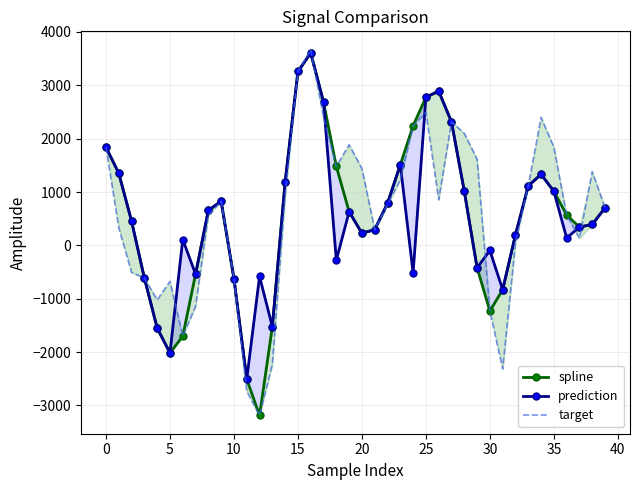

Reading left to right, extract all data points from this chart.

spline: 1839.8	1352.1	453.7	-612.3	-1548.7	-2017.0	-1702.4	-538.8	656.7	826.9	-624.3	-2508.2	-3187.2	-1523.8	1185.6	3260.1	3607.4	2687.1	1479.7	630.3	228.2	295.1	787.7	1511.0	2241.1	2777.1	2891.6	2315.3	1015.4	-419.1	-1229.6	-830.2	197.8	1115.3	1332.5	1013.4	568.9	343.6	391.7	704.7
prediction: 1839.8	1352.1	453.7	-612.3	-1548.7	-2017.0	109.9	-538.8	656.7	826.9	-624.3	-2508.2	-582.4	-1523.8	1185.6	3260.1	3607.4	2687.1	-276.9	630.3	228.2	295.1	787.7	1511.0	-515.9	2777.1	2891.6	2315.3	1015.4	-419.1	-95.4	-830.2	197.8	1115.3	1332.5	1013.4	137.6	343.6	391.7	704.7
target: 1839.8	331.8	-508.2	-612.3	-1021.3	-676.0	-1702.4	-1141.8	560.6	826.9	-613.1	-2734.0	-3187.2	-2232.9	929.3	3260.1	3669.2	2407.2	1479.7	1886.2	1438.2	295.1	760.9	1231.7	2241.1	2495.4	854.4	2315.3	2099.5	1613.1	-1229.6	-2315.9	45.3	1115.3	2398.4	1840.3	568.9	130.8	1381.1	704.7